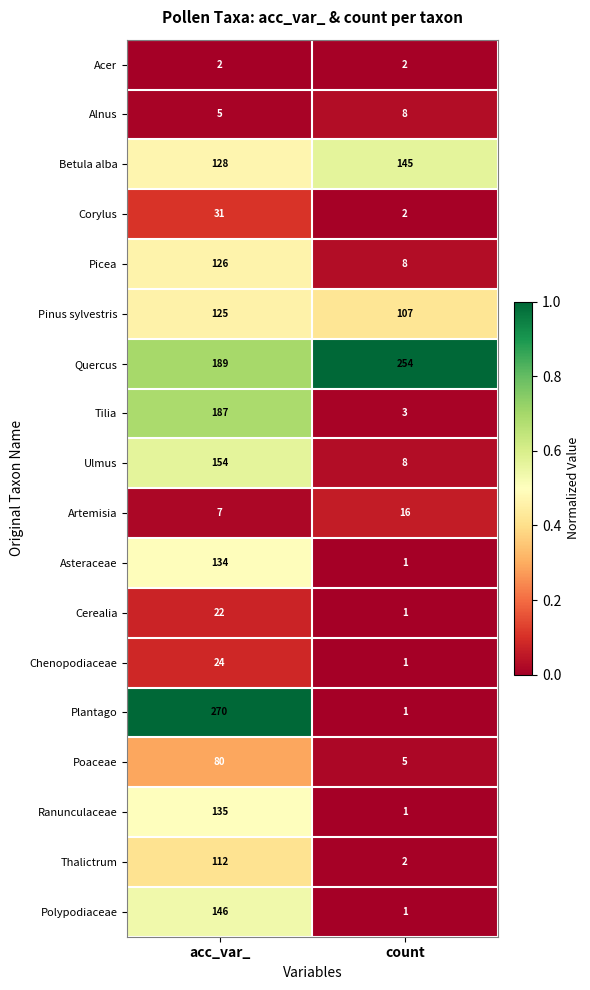

Which series has the widest spread of values?

Plantago